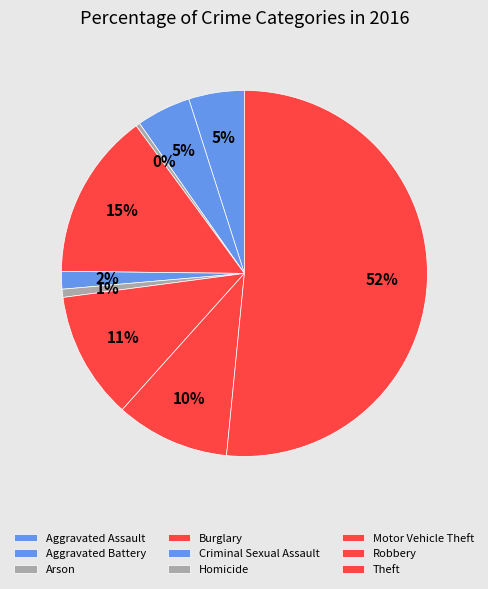

Is it true that Criminal Sexual Assault is 13% of the pie?

False